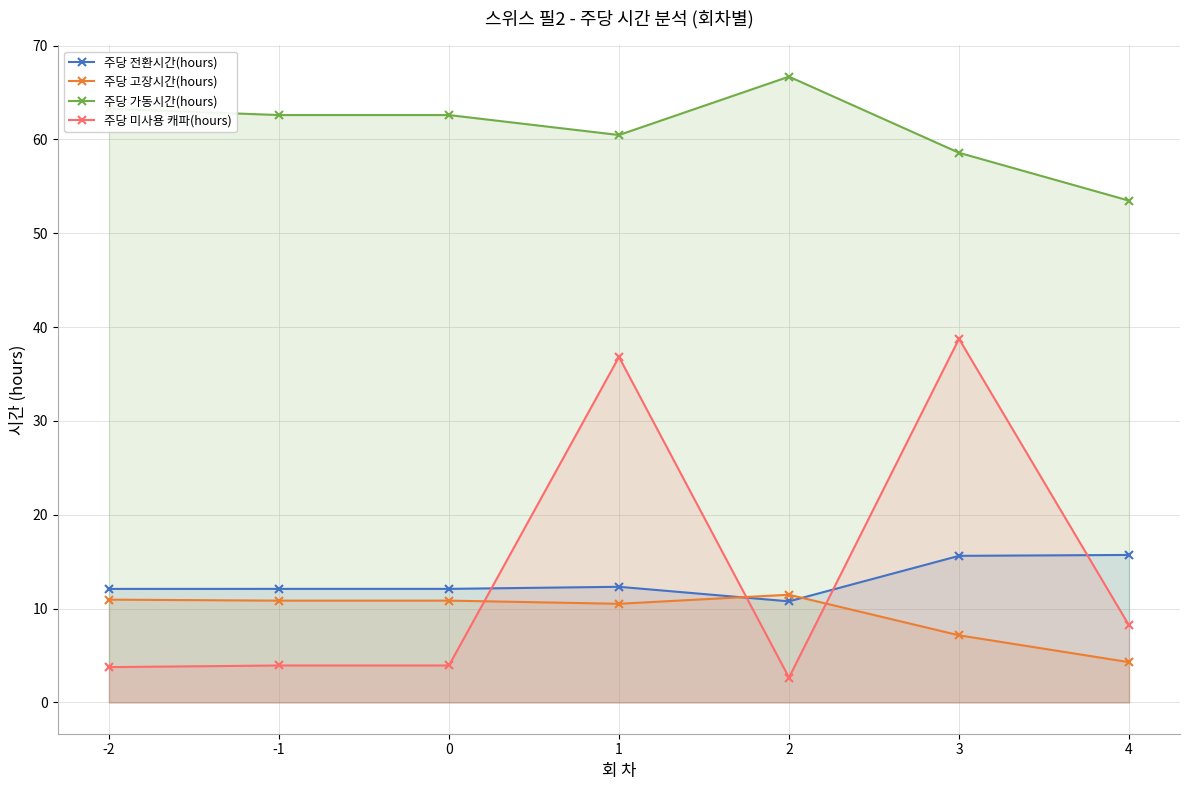

Reading right to left, list all the values displayed in this chart.

주당 전환시간(hours): 15.7	15.6	10.8	12.3	12.1	12.1	12.1
주당 고장시간(hours): 4.3	7.2	11.5	10.5	10.8	10.8	11.0
주당 가동시간(hours): 53.5	58.6	66.7	60.5	62.6	62.6	63.3
주당 미사용 캐파(hours): 8.2	38.7	2.7	36.8	3.9	3.9	3.8